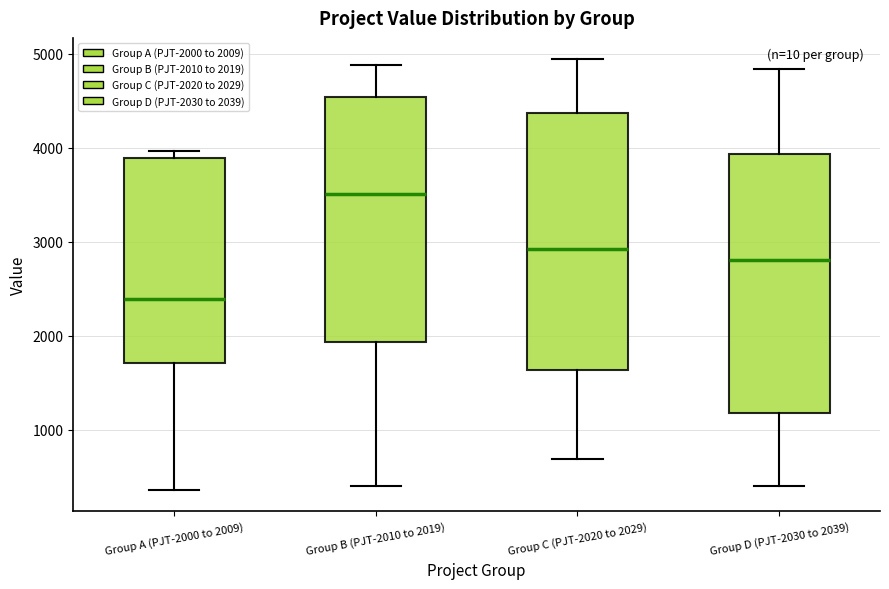

Where is the lower edge of the box for Group C (PJT-2020 to 2029) on the y-axis? The values are not printed on the chart, so give them approximately, as read against the axis.

1600